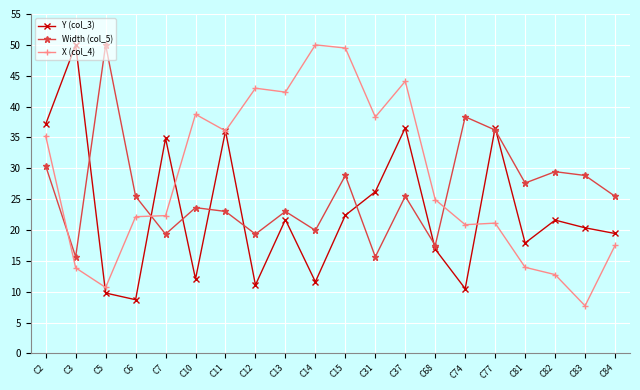

Read the X (col_4) value at C77.

21.1